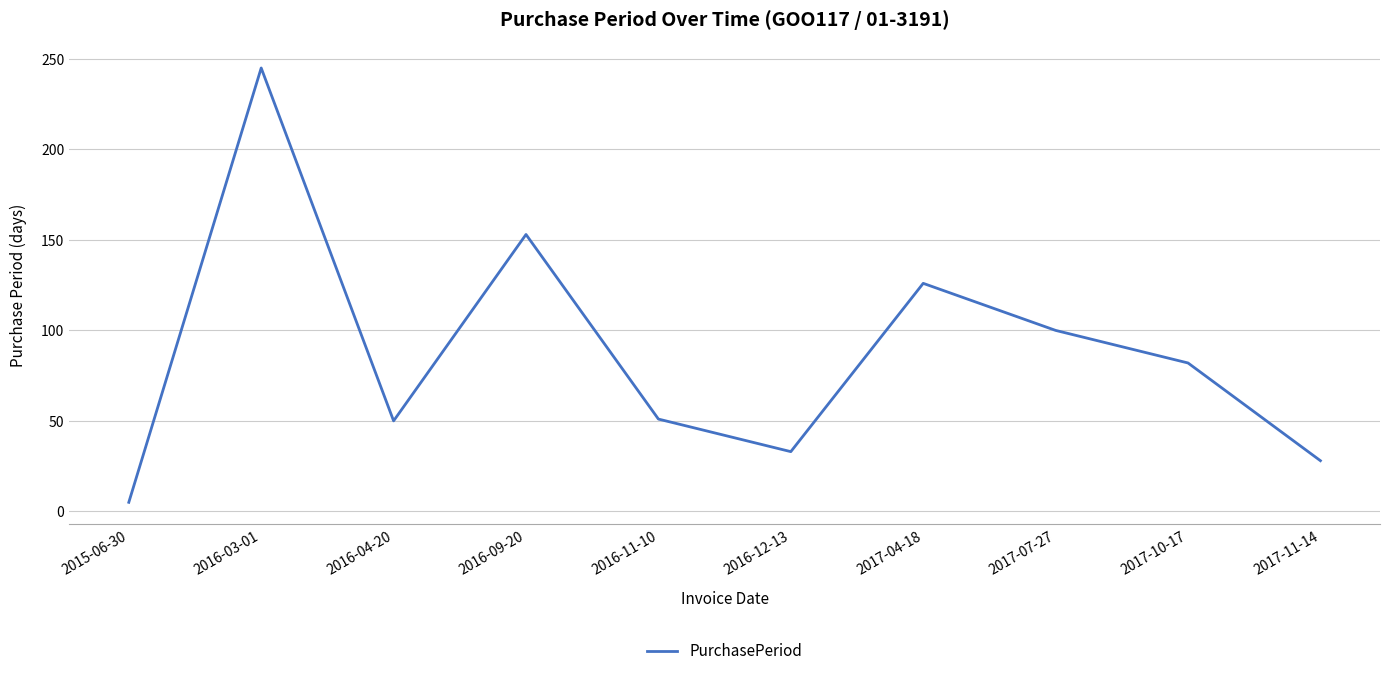

The value at 2016-03-01 is 245. True or false?

True